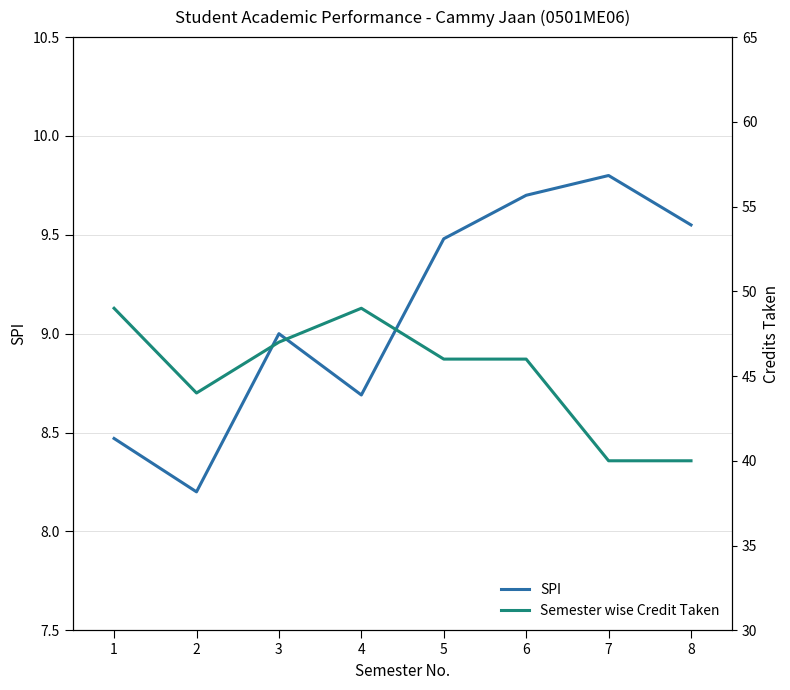

Rank the series at 2 from lowest to highest value.

SPI, Semester wise Credit Taken